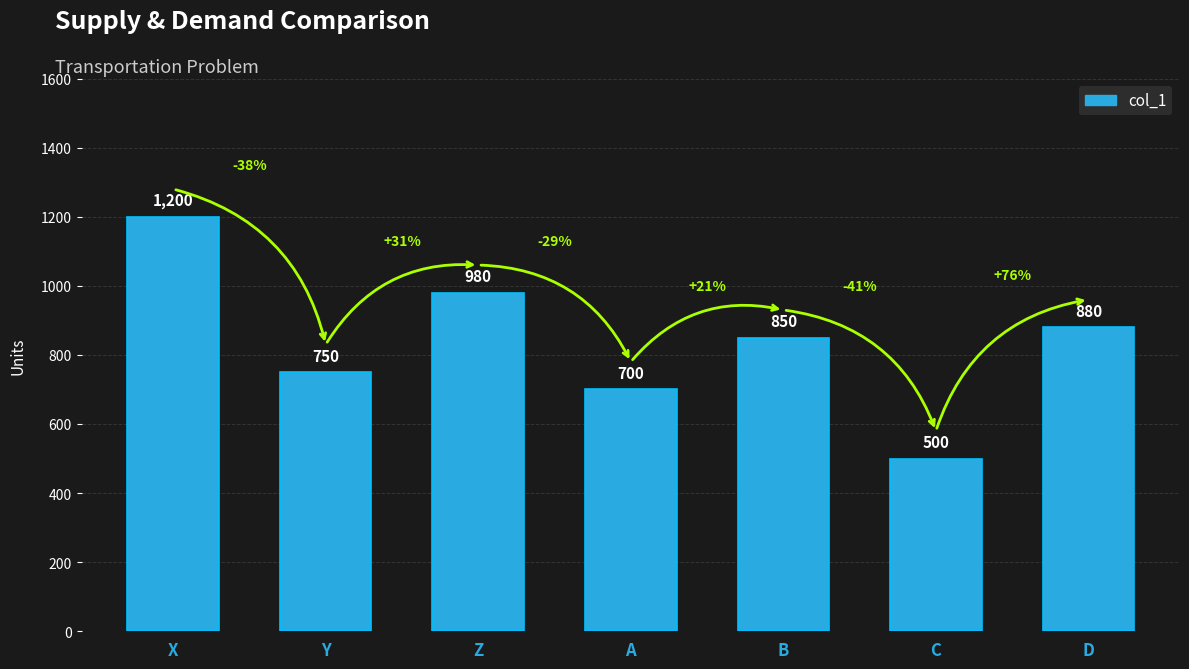

What is the change in value from B to D?

+30